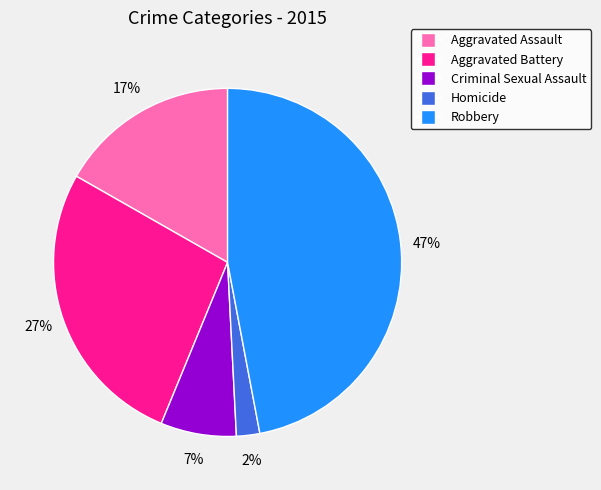

What is the largest slice in the pie chart?

Robbery